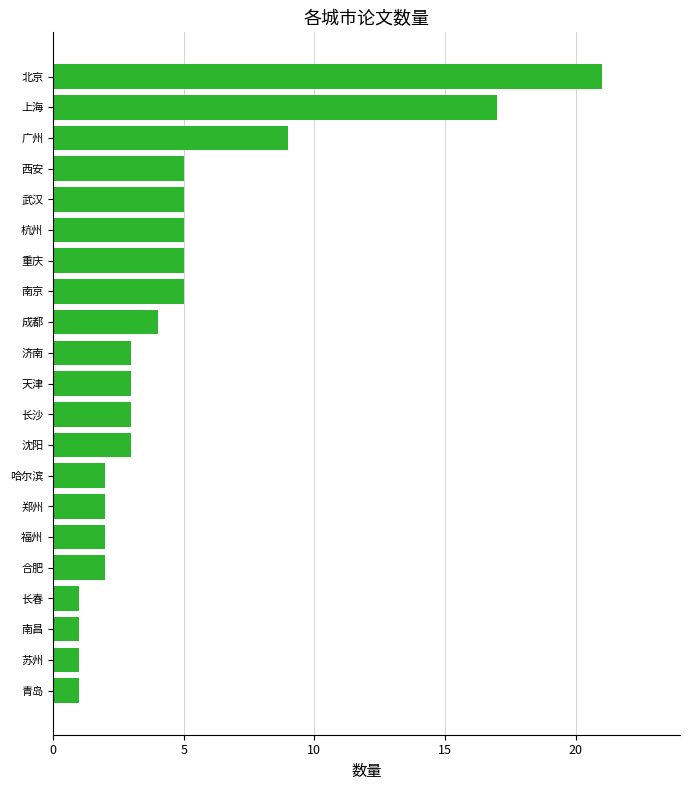

Reading bottom to top, list all the values displayed in this chart.

青岛=1	苏州=1	南昌=1	长春=1	合肥=2	福州=2	郑州=2	哈尔滨=2	沈阳=3	长沙=3	天津=3	济南=3	成都=4	南京=5	重庆=5	杭州=5	武汉=5	西安=5	广州=9	上海=17	北京=21